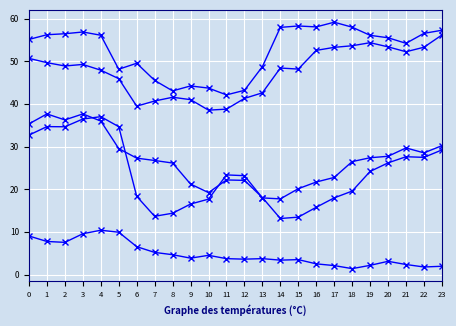

How many series are shown in this chart?

5